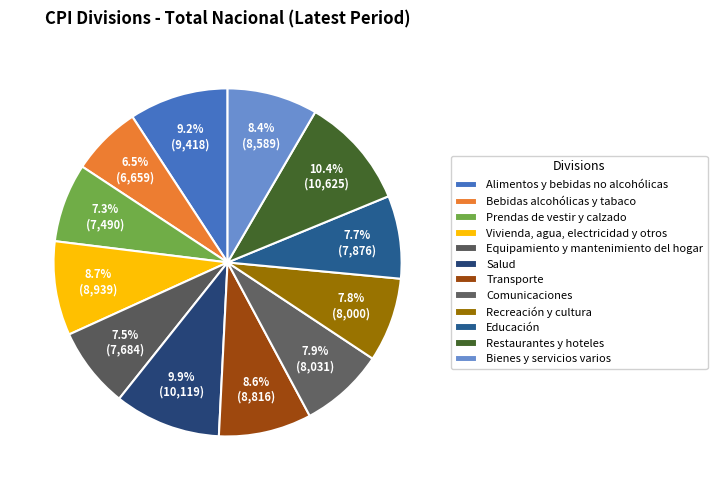

Which slice is the largest?

Restaurantes y hoteles